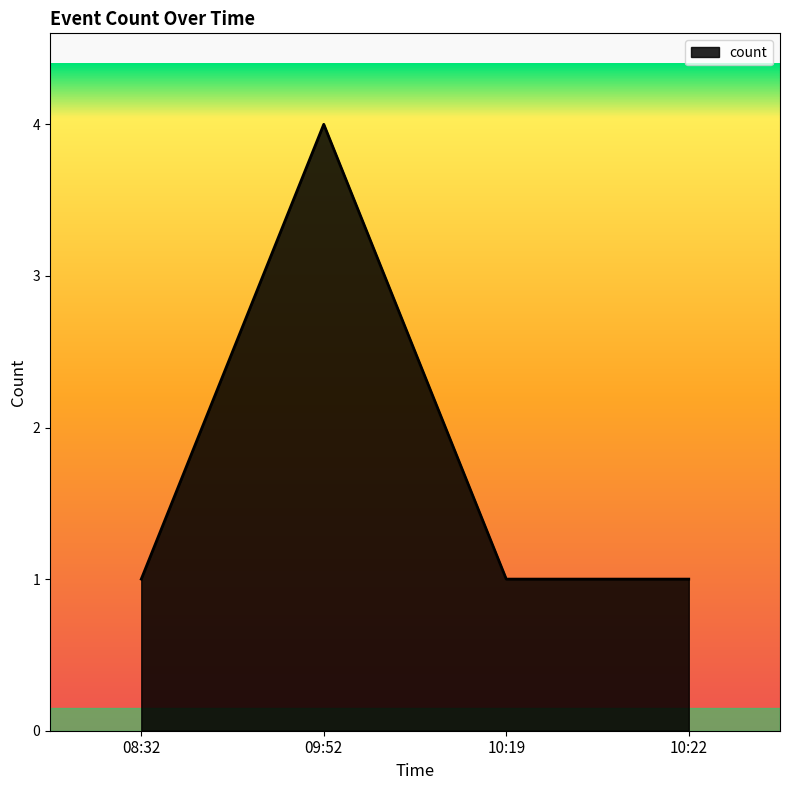

What position from the left is 10:19?

3